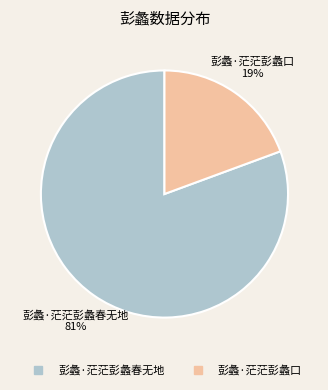

The 彭蠡·茫茫彭蠡口 slice represents 30% of the pie. True or false?

False